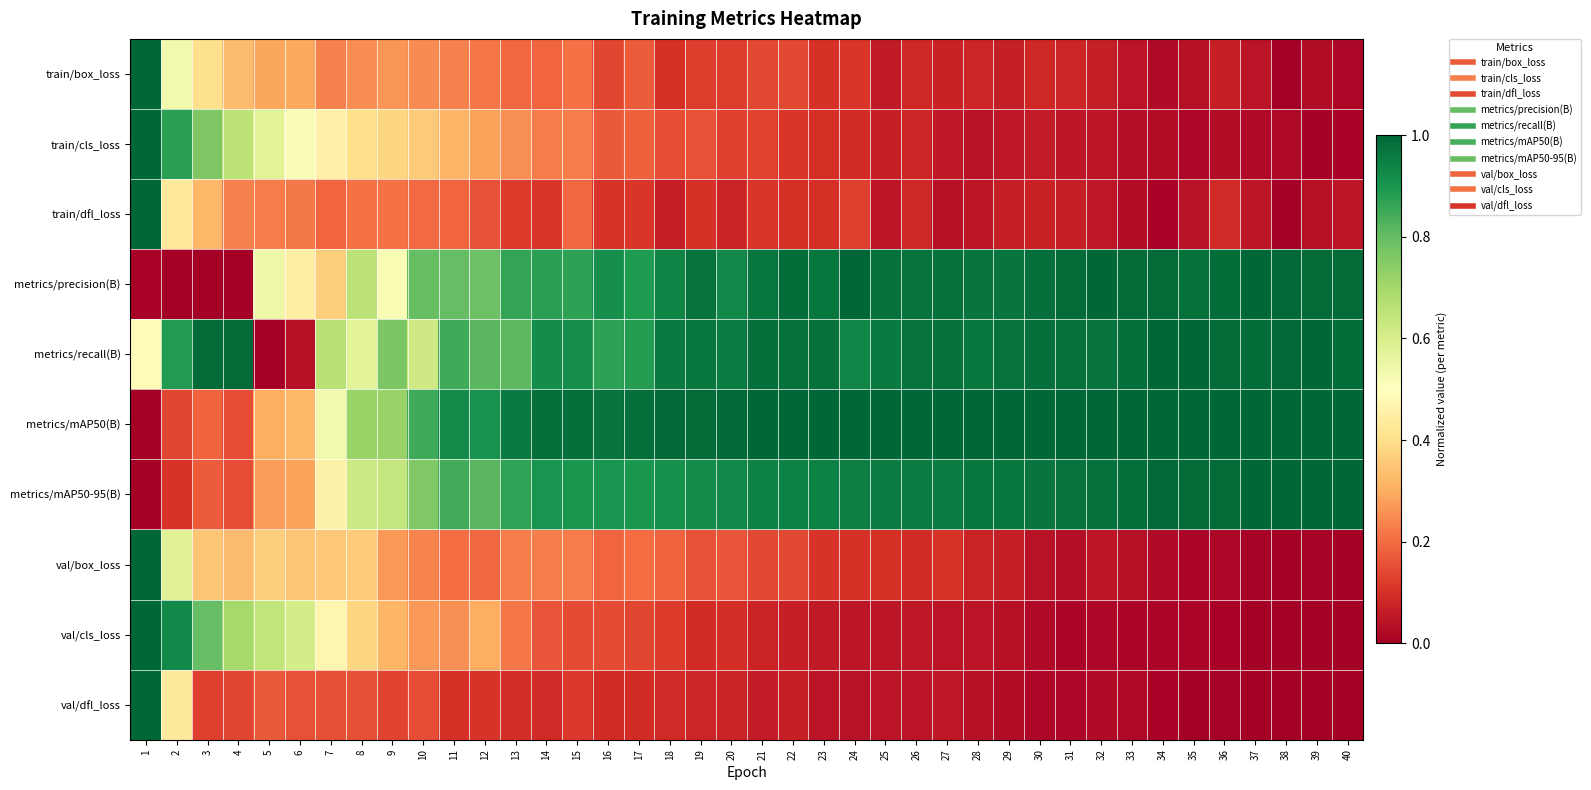

What is the spread (max minus min) of values at 12?

0.8